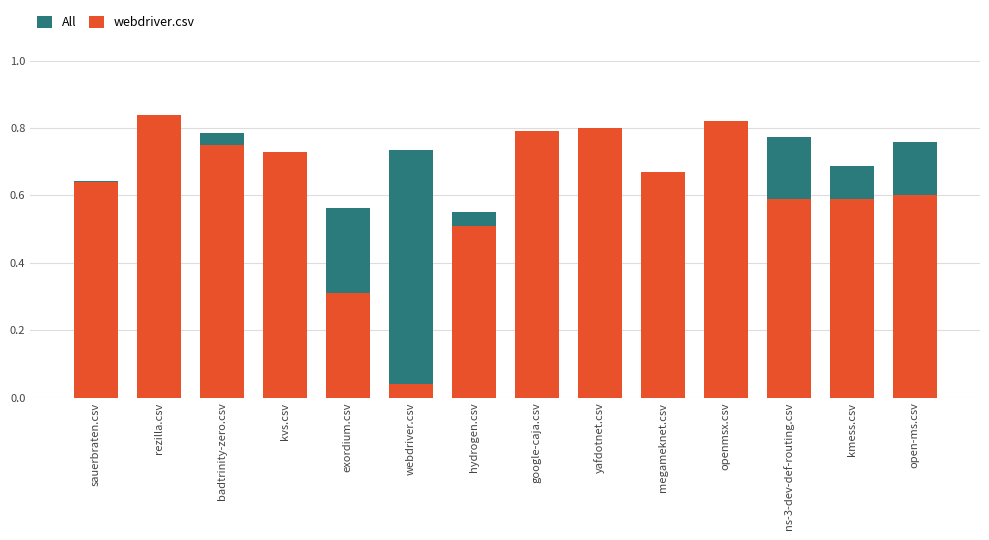

True or false: webdriver.csv has a value of 0.3 at yafdotnet.csv.

False